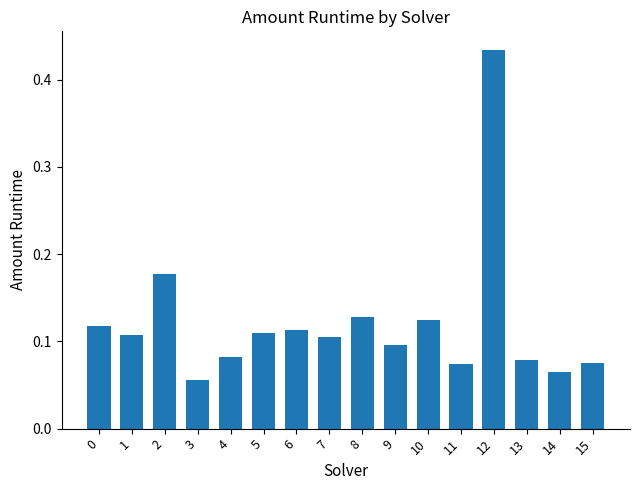

What is the sum of all values?

1.9